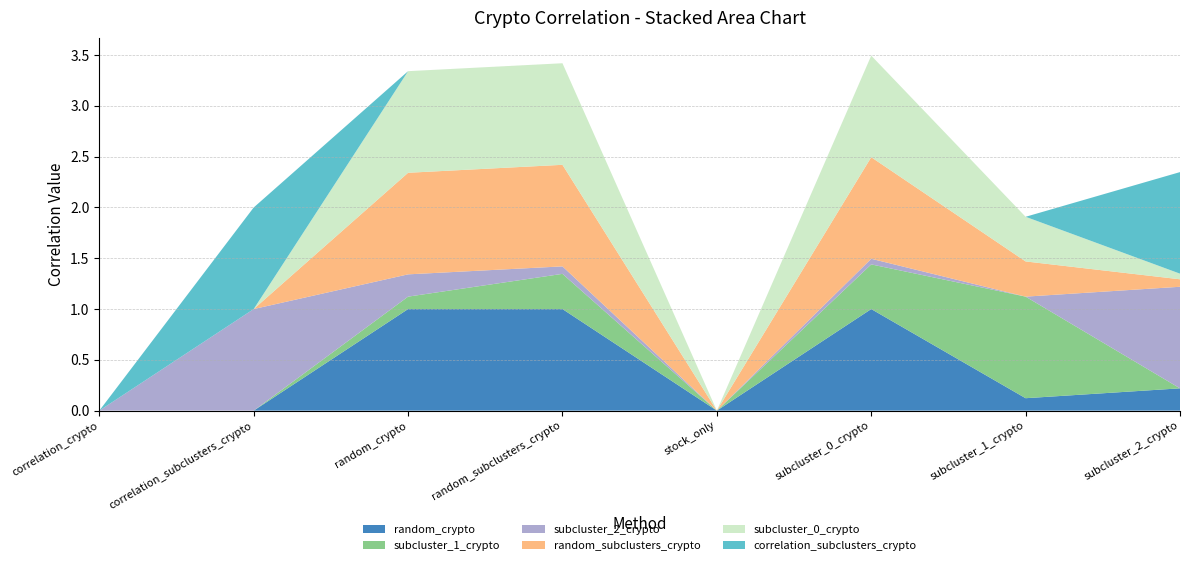

Reading left to right, what are all the values shown in this chart?

random_crypto: correlation_crypto=0.0	correlation_subclusters_crypto=0.0	random_crypto=1.0	random_subclusters_crypto=1.0	stock_only=0.0	subcluster_0_crypto=1.0	subcluster_1_crypto=0.1	subcluster_2_crypto=0.2
subcluster_1_crypto: correlation_crypto=0.0	correlation_subclusters_crypto=0.0	random_crypto=0.1	random_subclusters_crypto=0.3	stock_only=0.0	subcluster_0_crypto=0.4	subcluster_1_crypto=1.0	subcluster_2_crypto=0.0
subcluster_2_crypto: correlation_crypto=0.0	correlation_subclusters_crypto=1.0	random_crypto=0.2	random_subclusters_crypto=0.1	stock_only=0.0	subcluster_0_crypto=0.1	subcluster_1_crypto=0.0	subcluster_2_crypto=1.0
random_subclusters_crypto: correlation_crypto=0.0	correlation_subclusters_crypto=0.0	random_crypto=1.0	random_subclusters_crypto=1.0	stock_only=0.0	subcluster_0_crypto=1.0	subcluster_1_crypto=0.3	subcluster_2_crypto=0.1
subcluster_0_crypto: correlation_crypto=0.0	correlation_subclusters_crypto=0.0	random_crypto=1.0	random_subclusters_crypto=1.0	stock_only=0.0	subcluster_0_crypto=1.0	subcluster_1_crypto=0.4	subcluster_2_crypto=0.1
correlation_subclusters_crypto: correlation_crypto=0.0	correlation_subclusters_crypto=1.0	random_crypto=0.0	random_subclusters_crypto=0.0	stock_only=0.0	subcluster_0_crypto=0.0	subcluster_1_crypto=0.0	subcluster_2_crypto=1.0